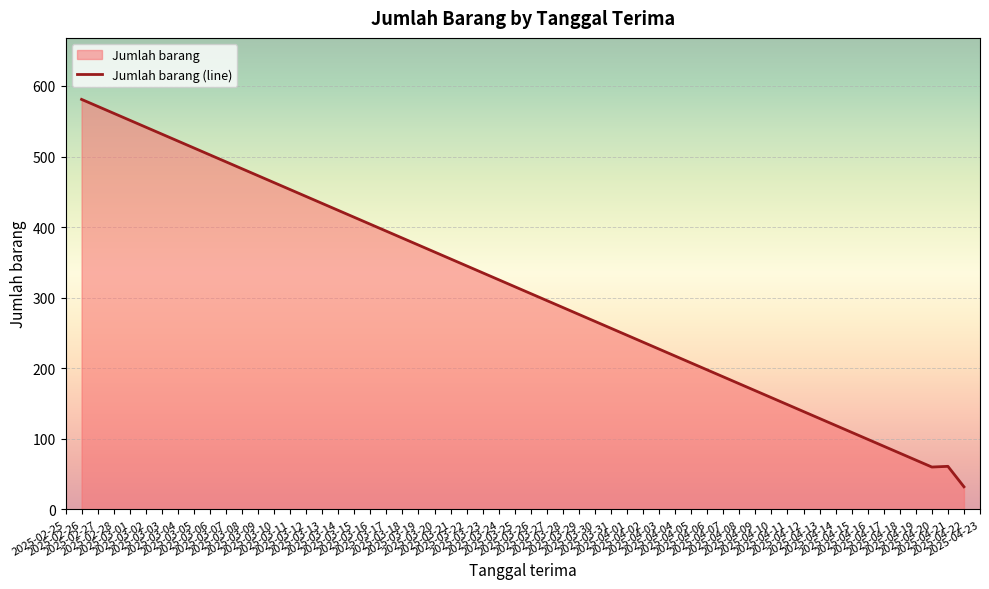

Reading left to right, what are all the values shown in this chart?

581	60	61	32